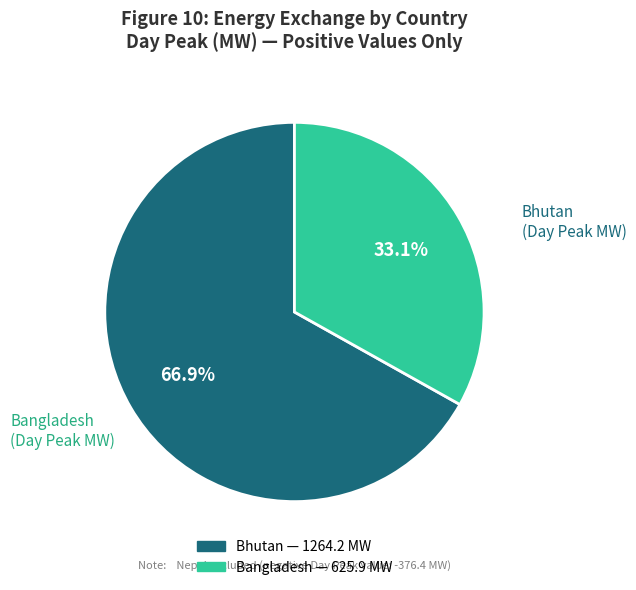

To the nearest percent, what is the difference between the largest and smallest slice percentages?

34%